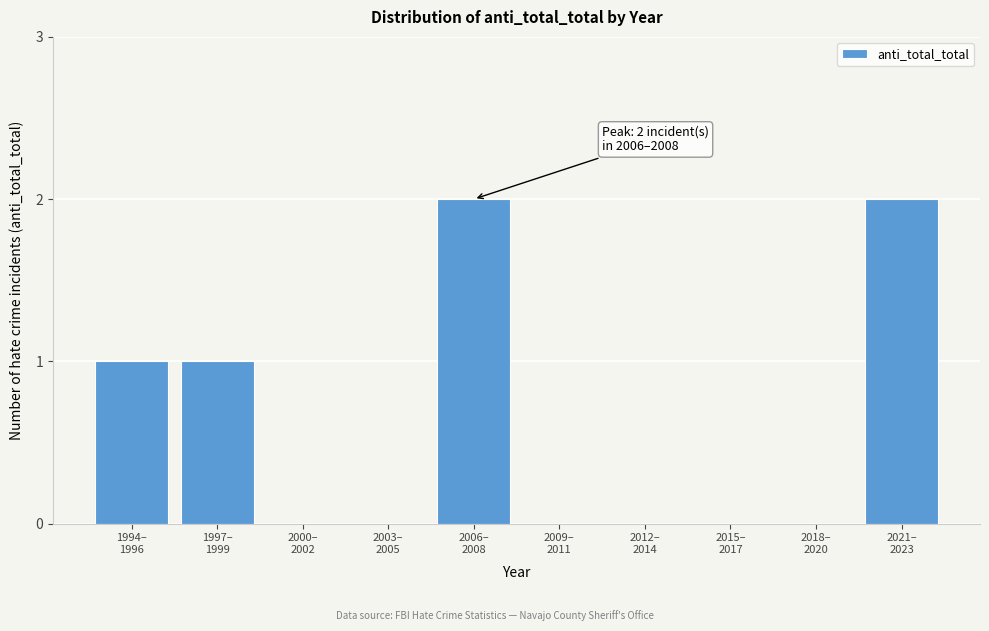

What is the sum of all values?

6